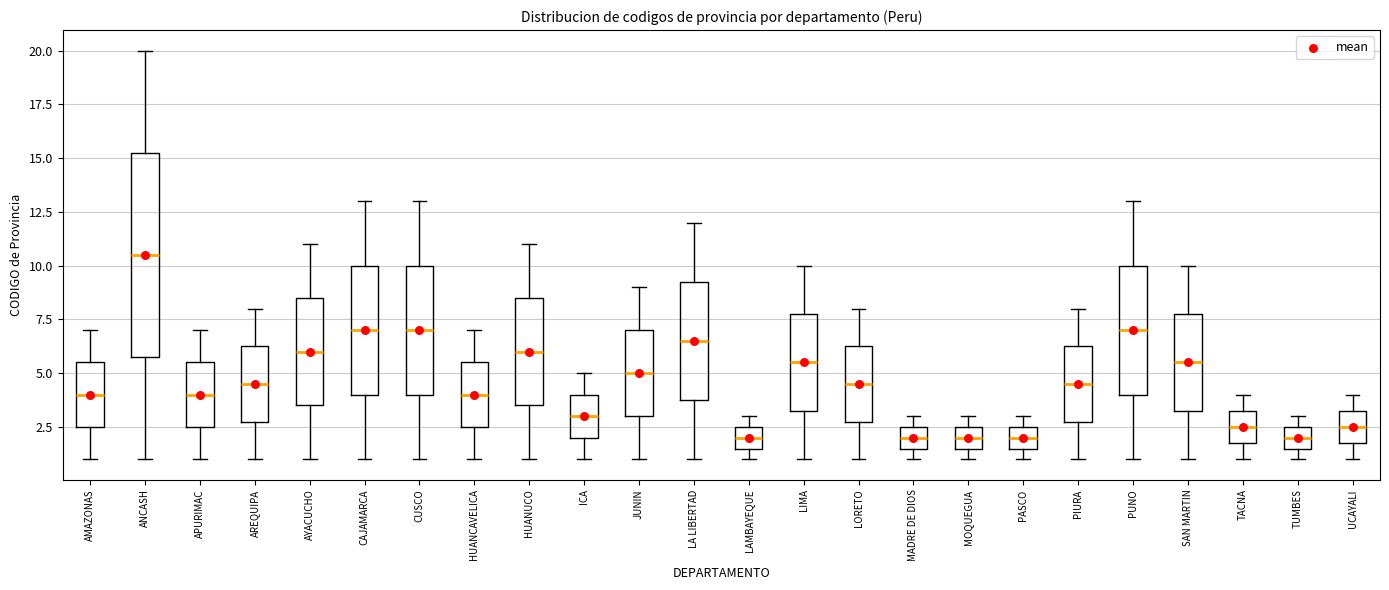

Comparing the boxes themselves (not the whiskers), which one is the tallest?

ANCASH